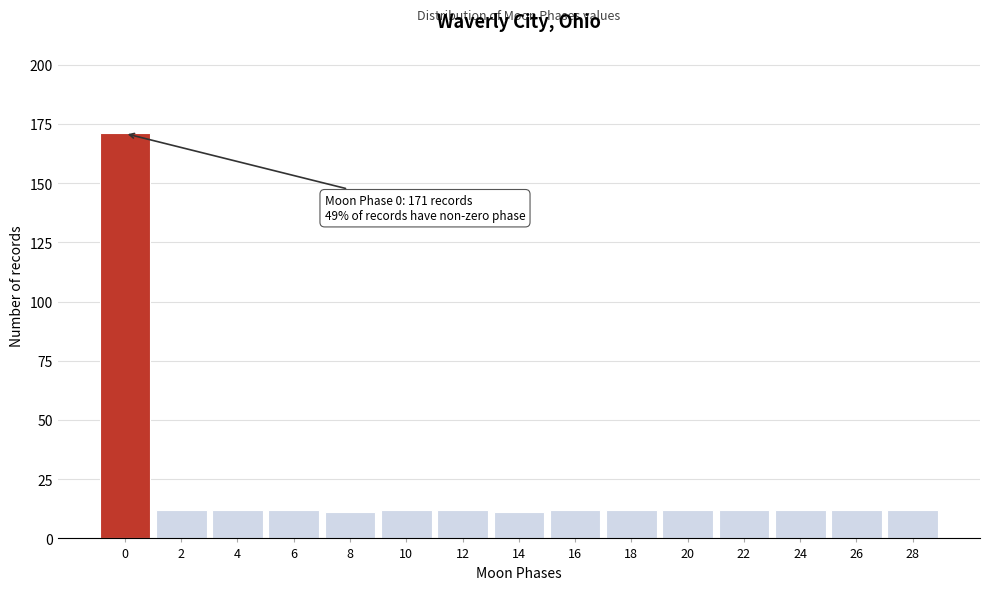

Reading left to right, transcribe all the data shown in this chart.

171	12	12	12	11	12	12	11	12	12	12	12	12	12	12